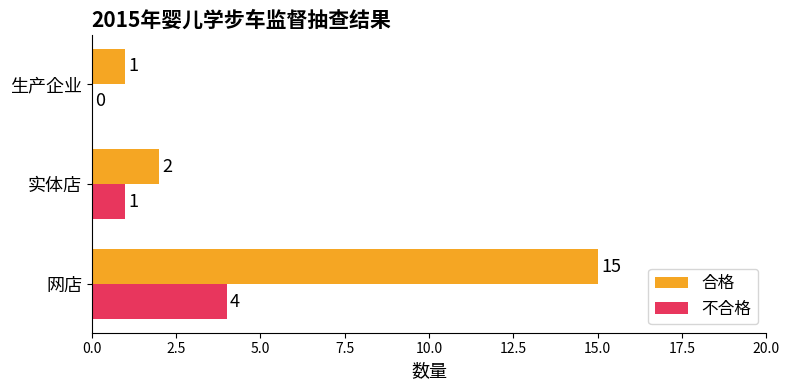

Where is 不合格 nearest to the value 2?

实体店